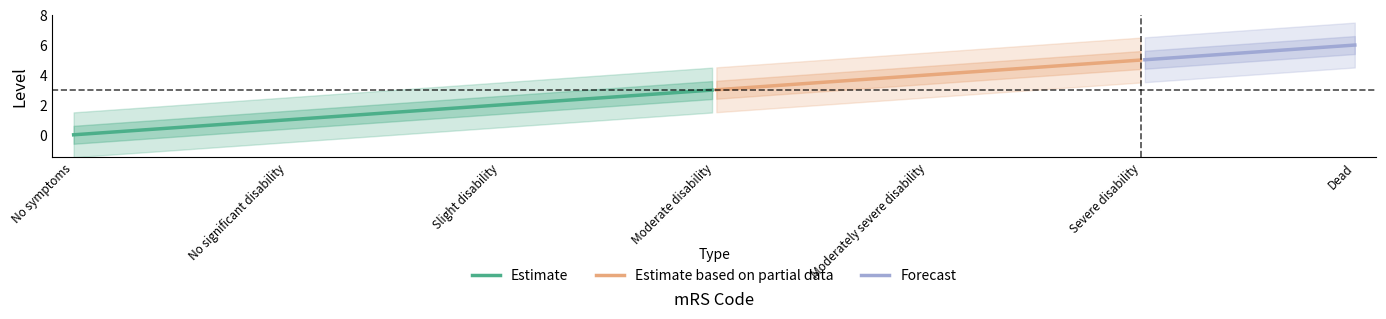

What is the label of the 6th point from the right?

No significant disability